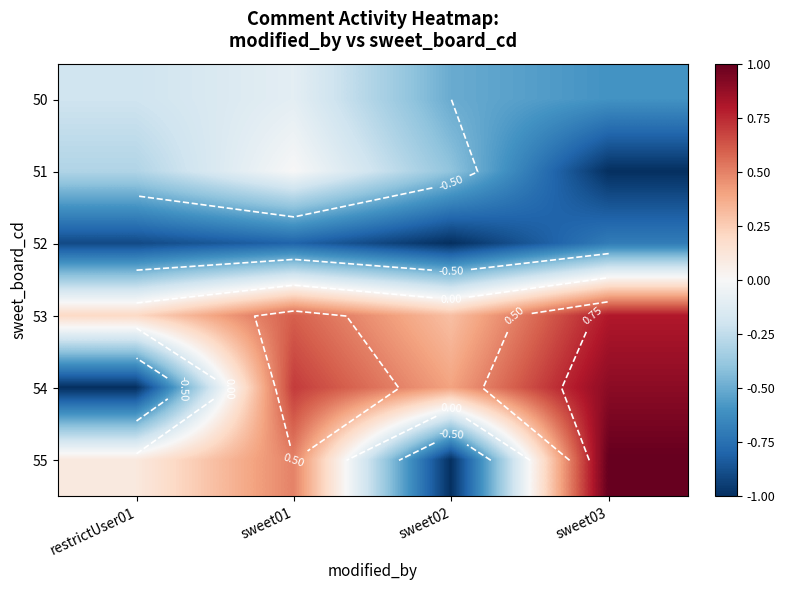

Which category has the highest value in the 55 series?

sweet03